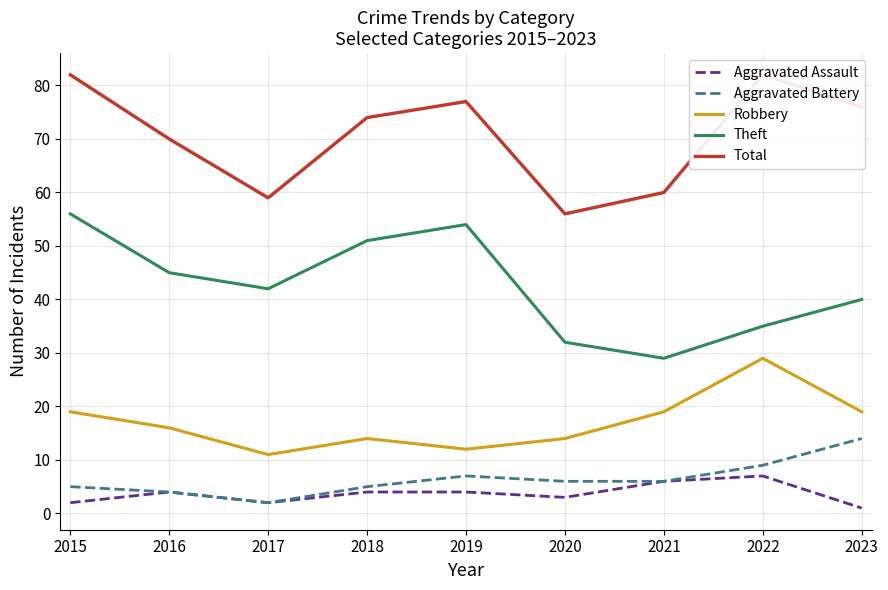

Reading left to right, what are all the values shown in this chart?

Aggravated Assault: 2	4	2	4	4	3	6	7	1
Aggravated Battery: 5	4	2	5	7	6	6	9	14
Robbery: 19	16	11	14	12	14	19	29	19
Theft: 56	45	42	51	54	32	29	35	40
Total: 82	70	59	74	77	56	60	82	76